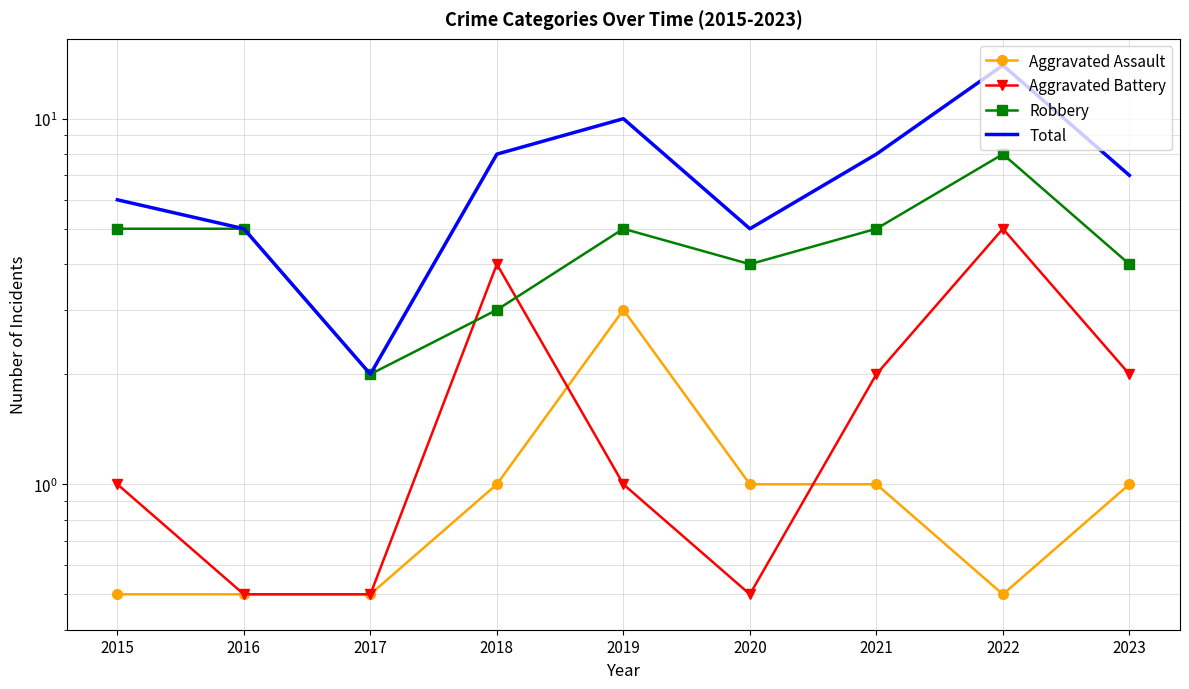

Which category has the lowest value in the Aggravated Battery series?

2016